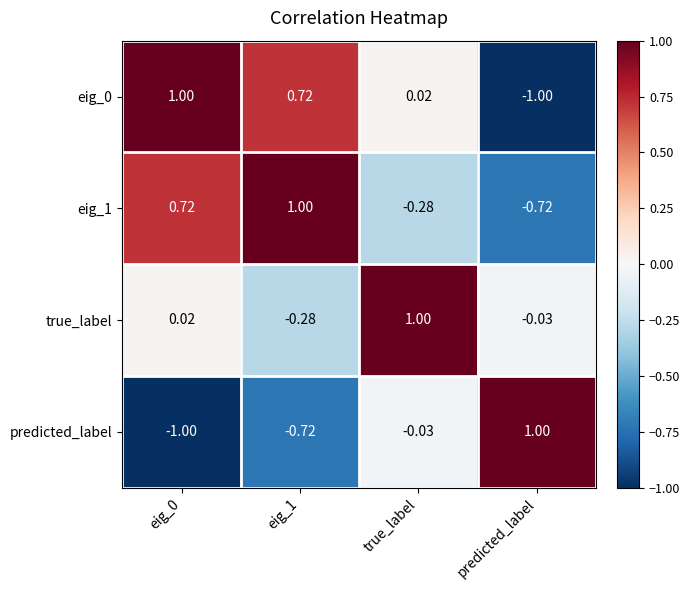

At which label does eig_0 reach its minimum?

predicted_label